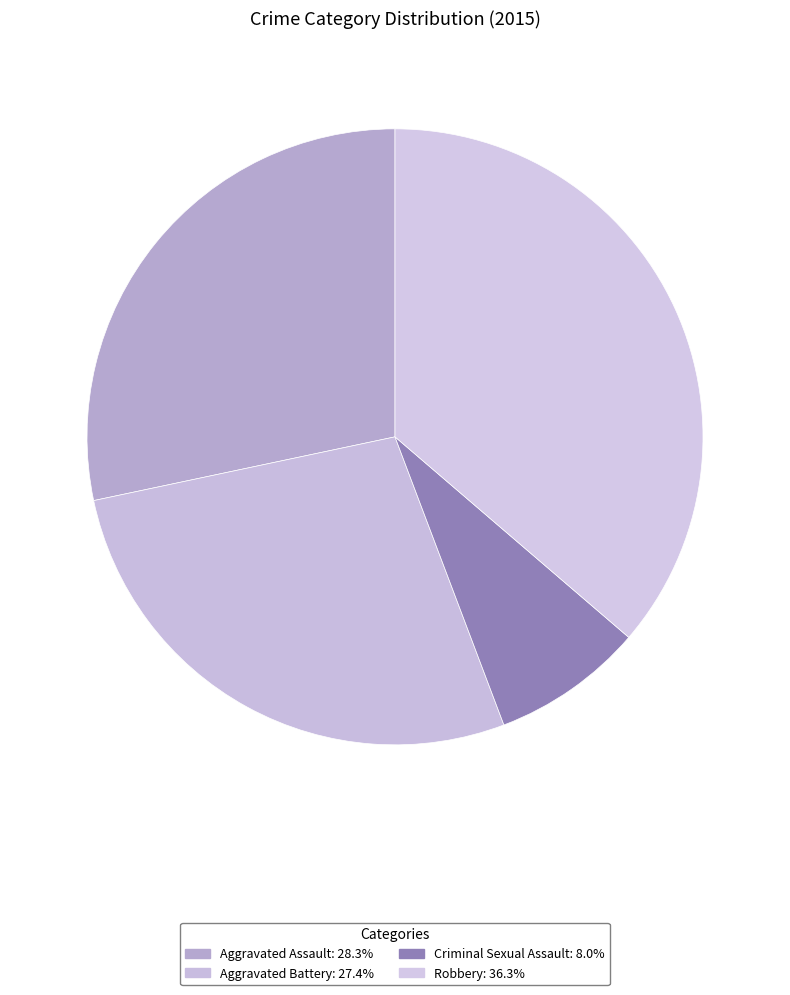

What is the ratio of the value at Aggravated Battery to the value at Aggravated Assault?

1.0